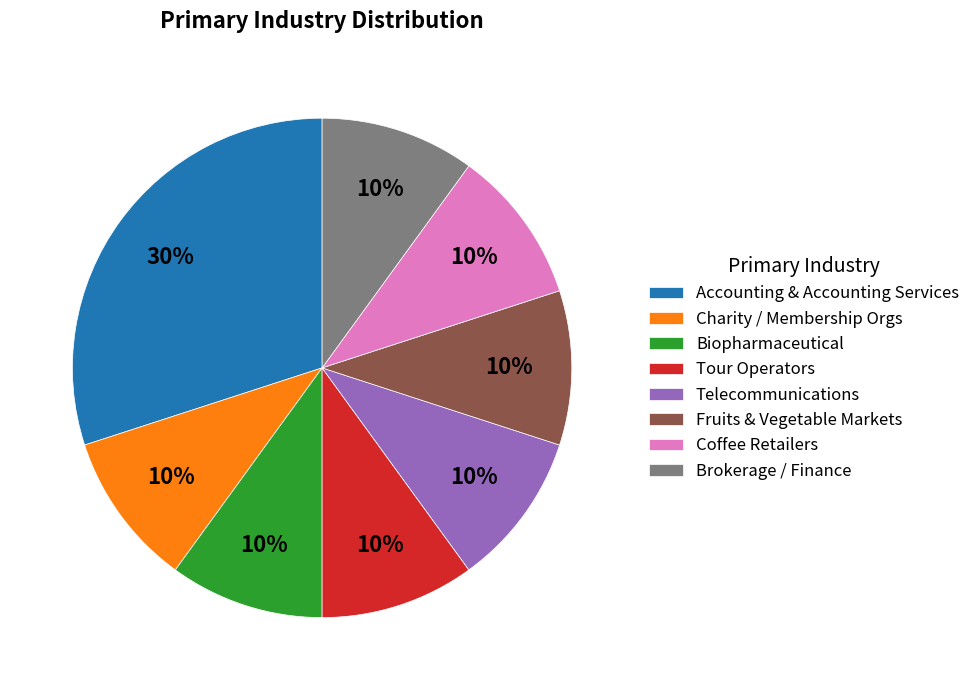

Count the number of slices in the pie.

8